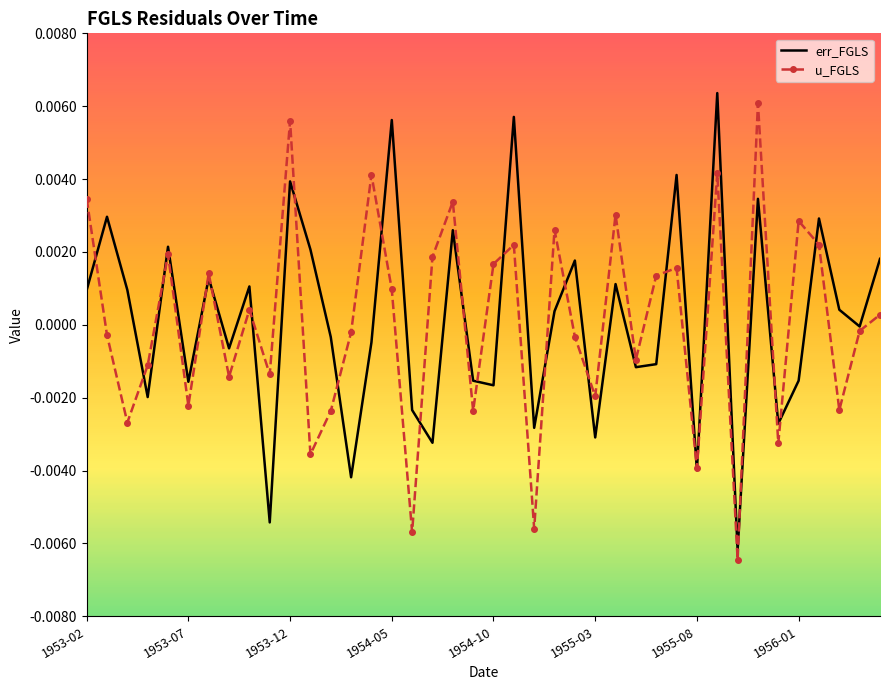

True or false: u_FGLS and err_FGLS intersect in this chart.

True